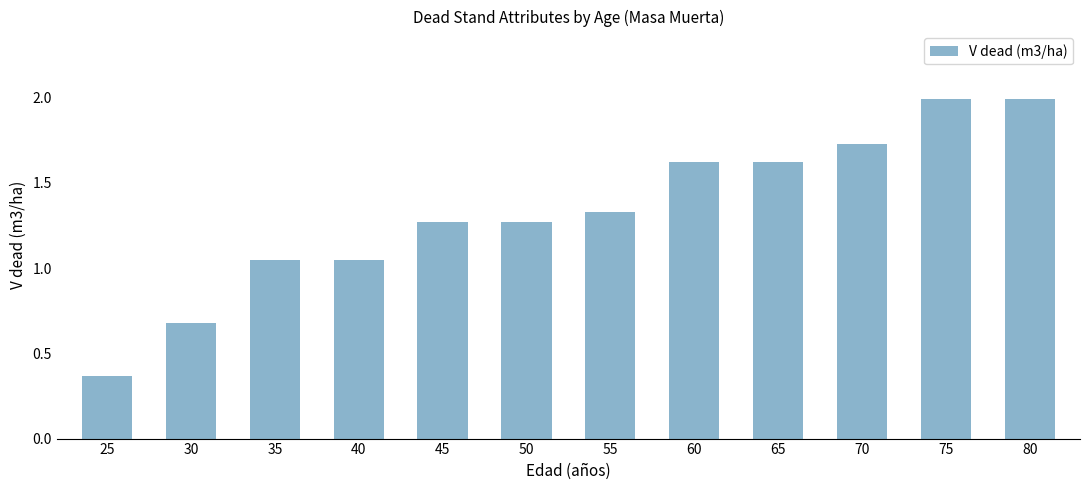

Which has a higher value, 70 or 50?

70